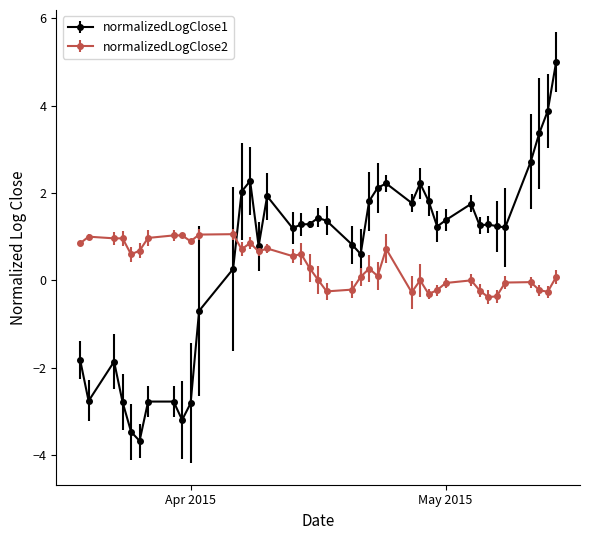

Which series has the widest spread of values?

normalizedLogClose1